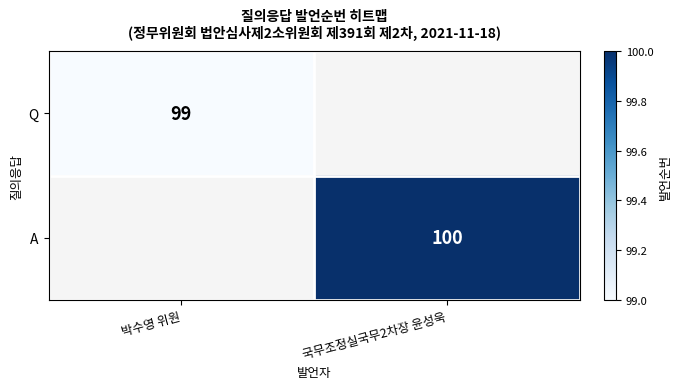

Which label corresponds to the smallest value in the chart?

박수영 위원